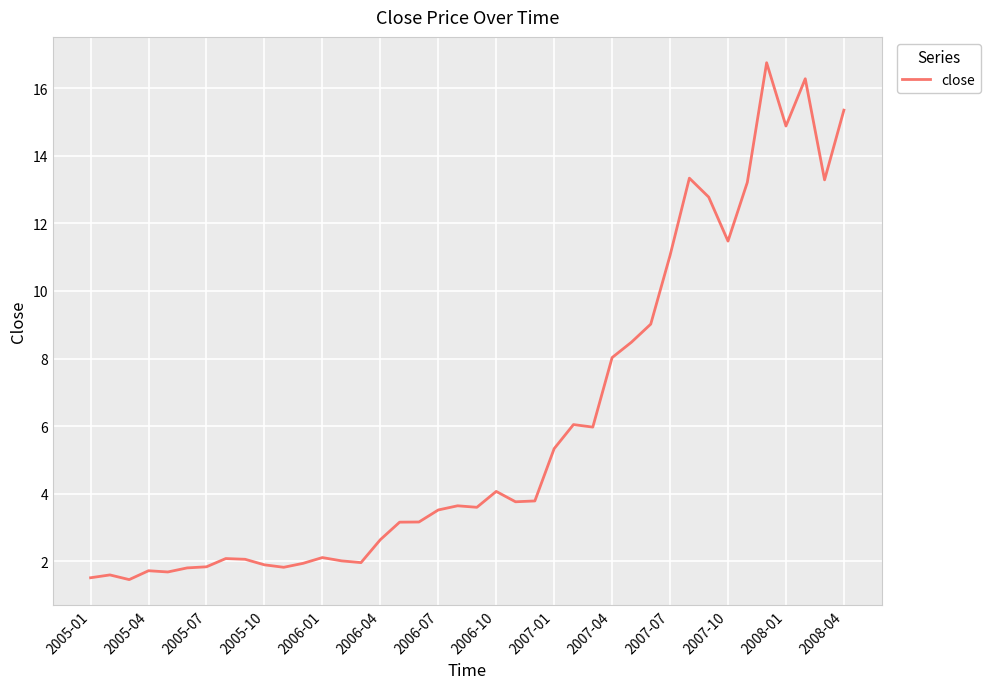

How many distinct data groups are displayed?

1